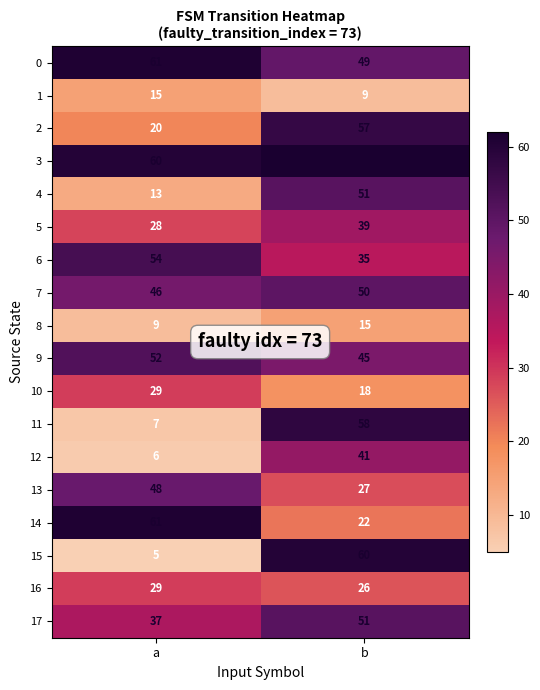

The 8 series shows 9 at a. True or false?

True